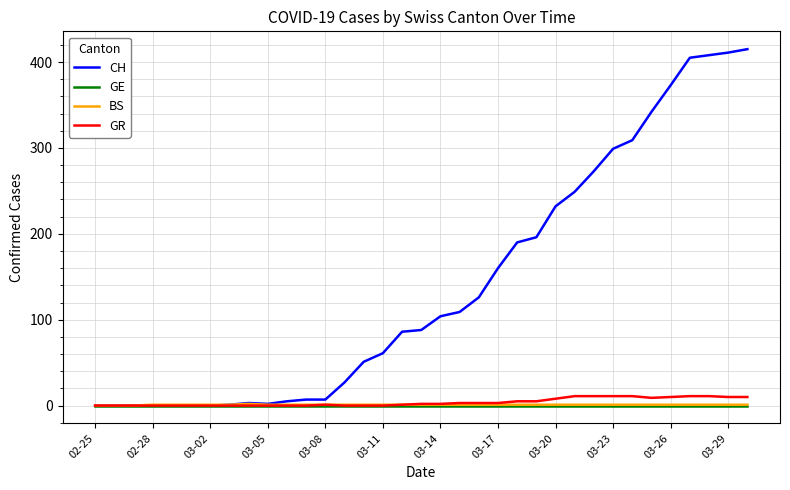

Which series has the largest range (max minus min)?

CH